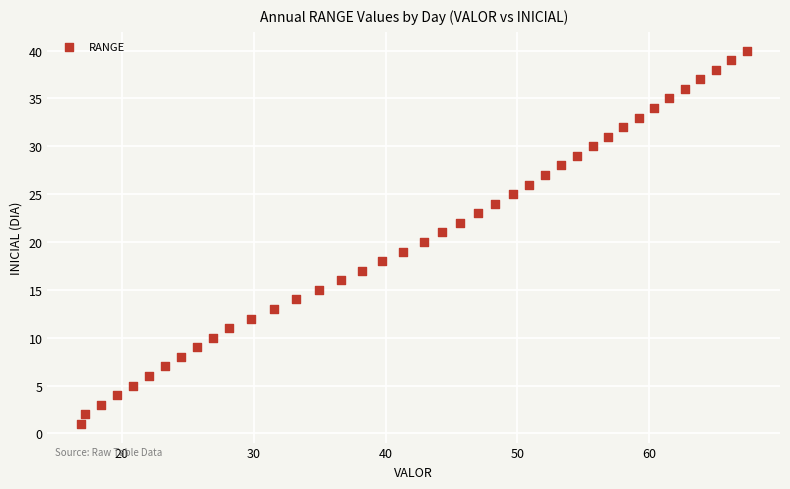

What is the range of Y values (max minus min)?

39